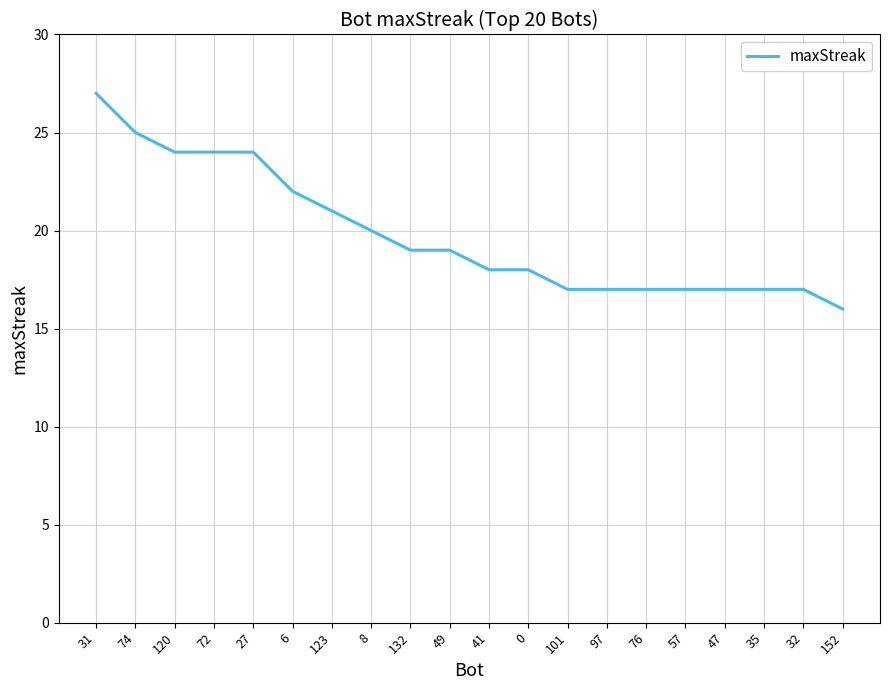

What is the difference between the maximum and minimum values?

11